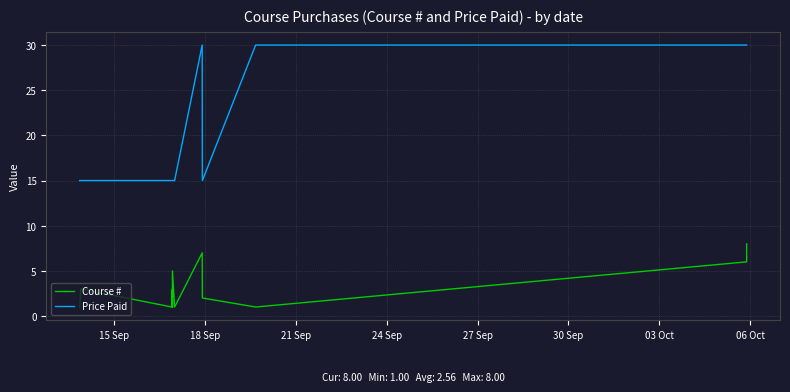

At how many categories does at least one series exceed 24?

4